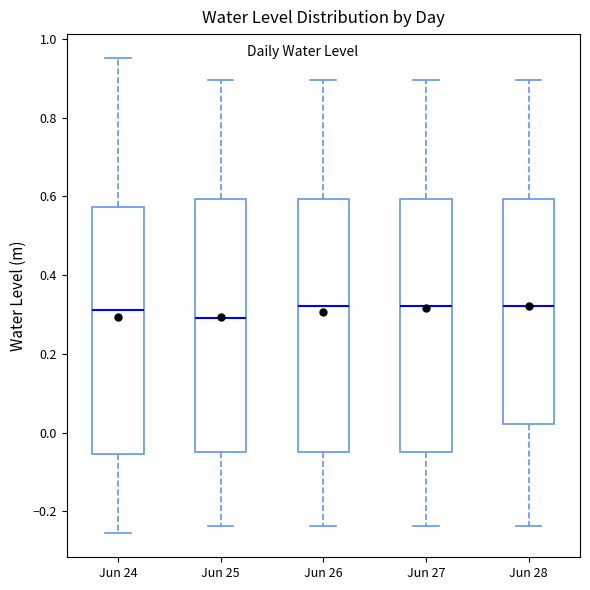

Where is the lower edge of the box for Jun 27 on the y-axis? The values are not printed on the chart, so give them approximately, as read against the axis.

-0.04